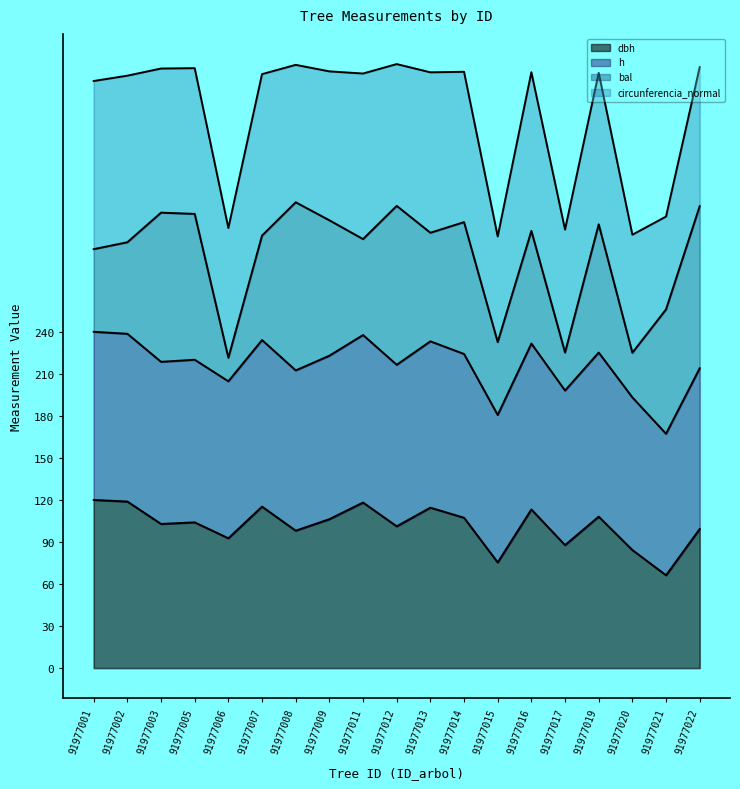

What is the total value across all series at 91977012?

431.1